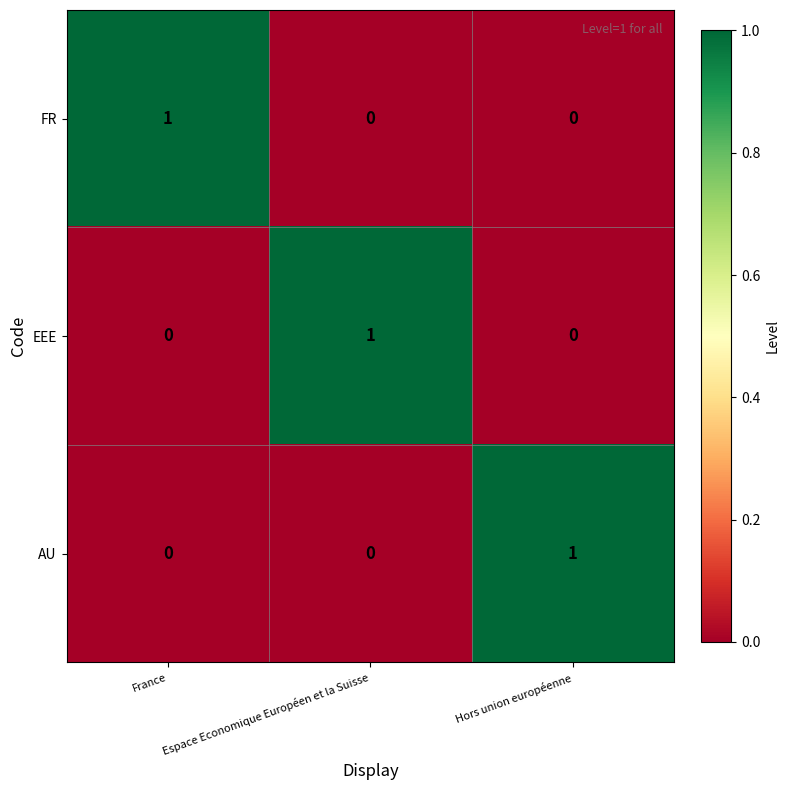

What is the difference between the highest and lowest values at France?

1